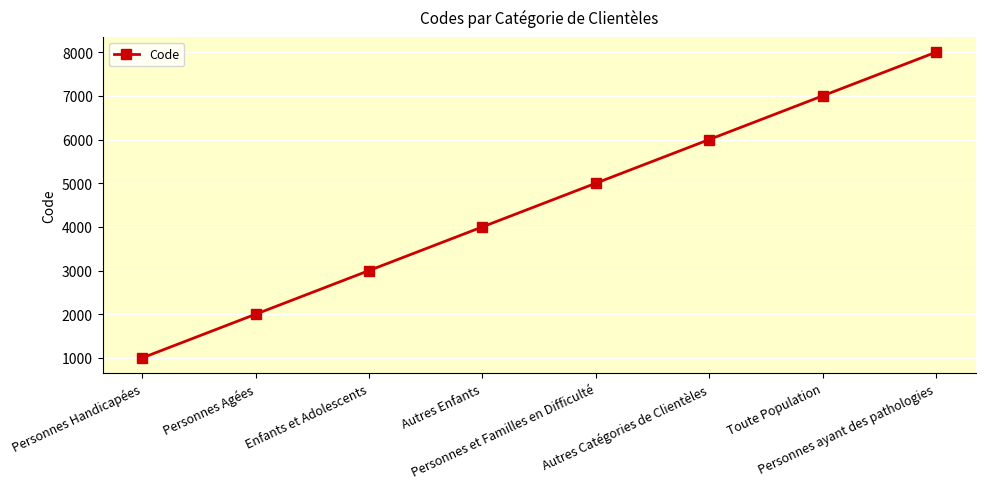

How many data points are less than 5000?

4